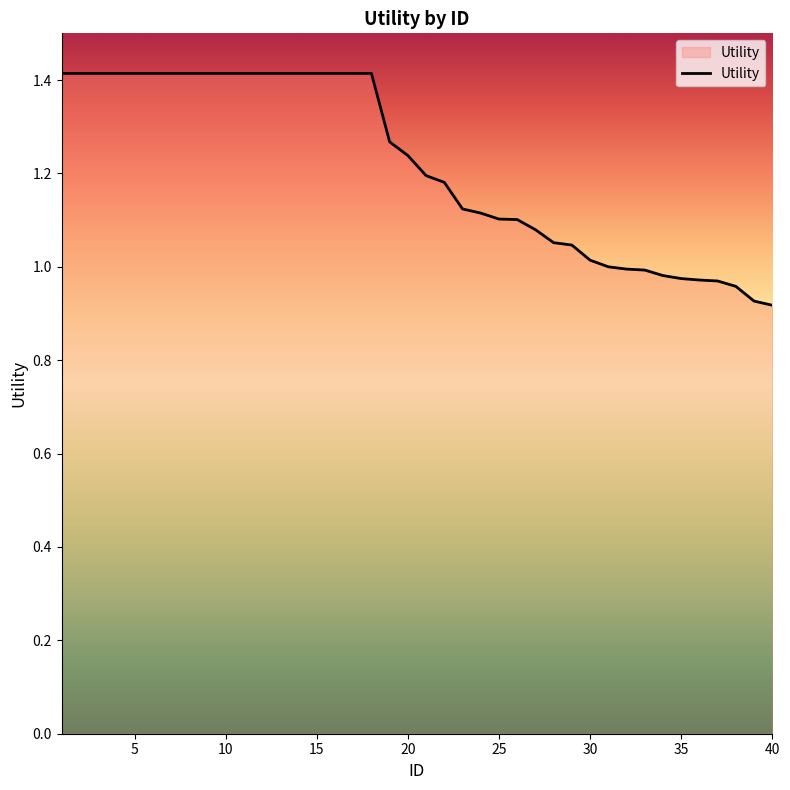

What is the greatest value displayed?

1.4